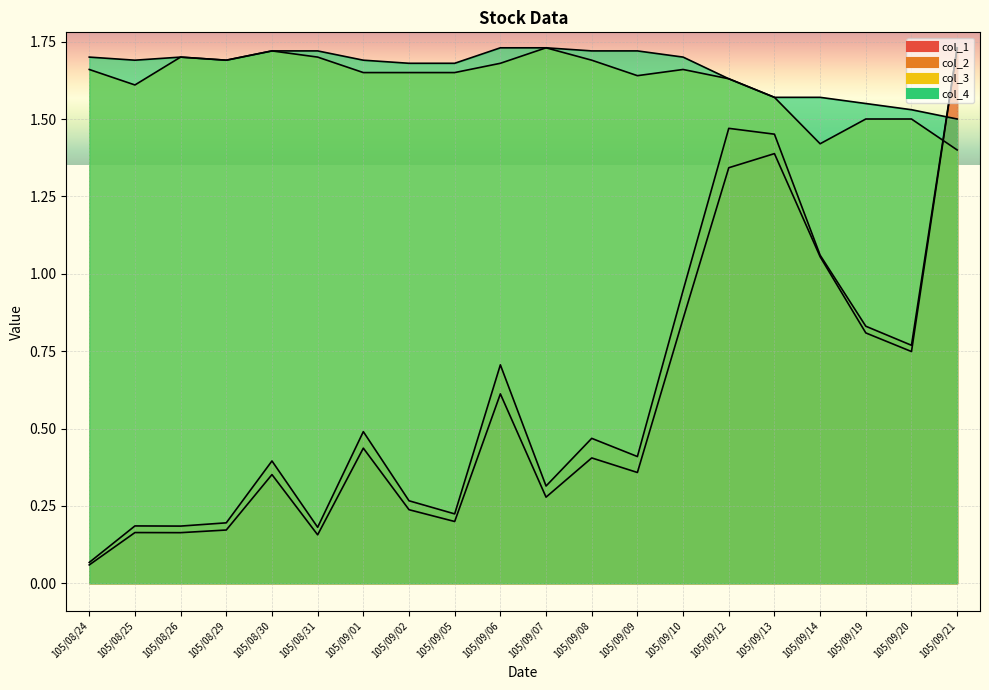

True or false: col_3 and col_1 intersect in this chart.

True